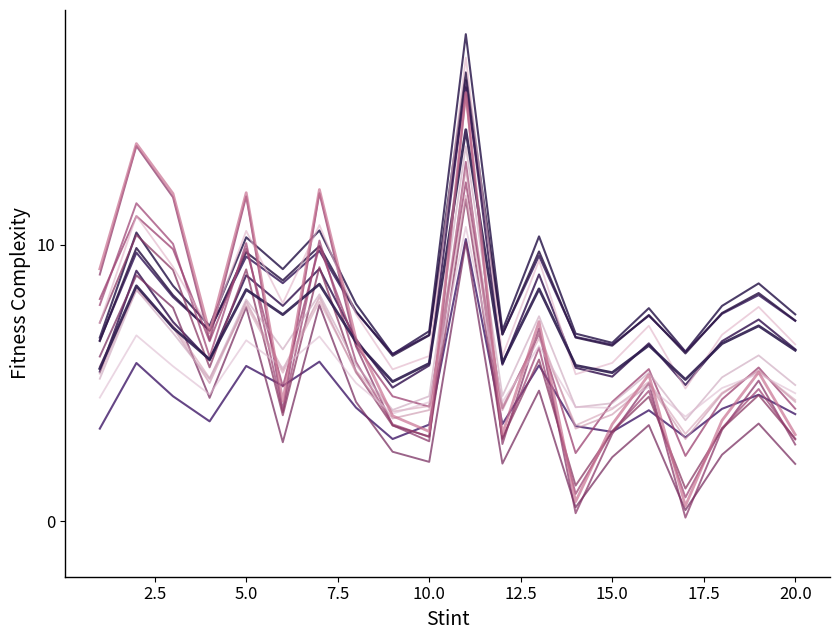

Does the chart display data point markers on the line(s)?

No